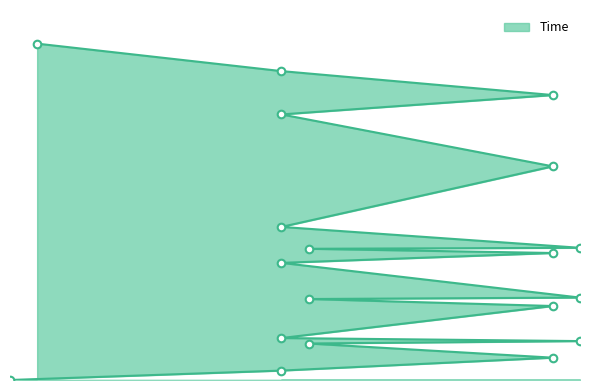

Which has a higher value, 11.326791818020865 or 27.550656189909205?

27.550656189909205